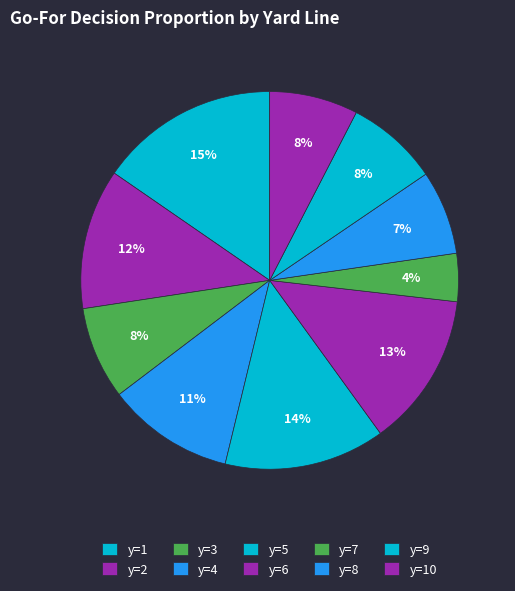

How many segments does this pie chart have?

10